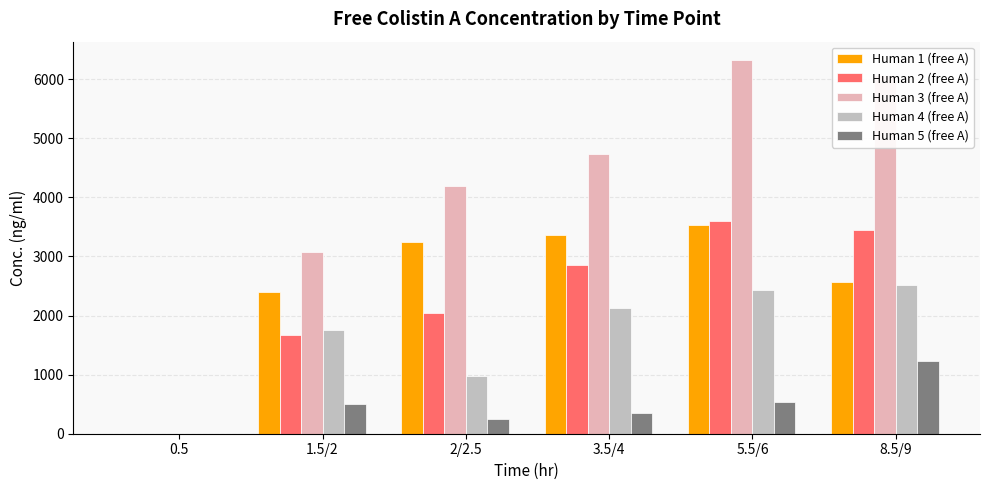

Are the bars grouped side by side (vs. stacked)?

Yes